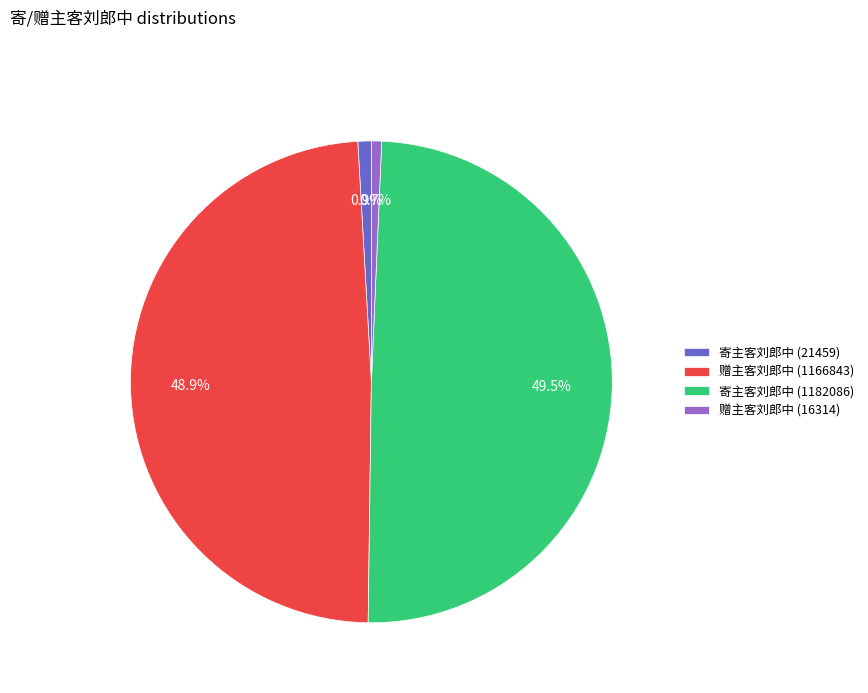

What is the ratio of the value at 赠主客刘郎中 (16314) to the value at 寄主客刘郎中 (21459)?

0.8